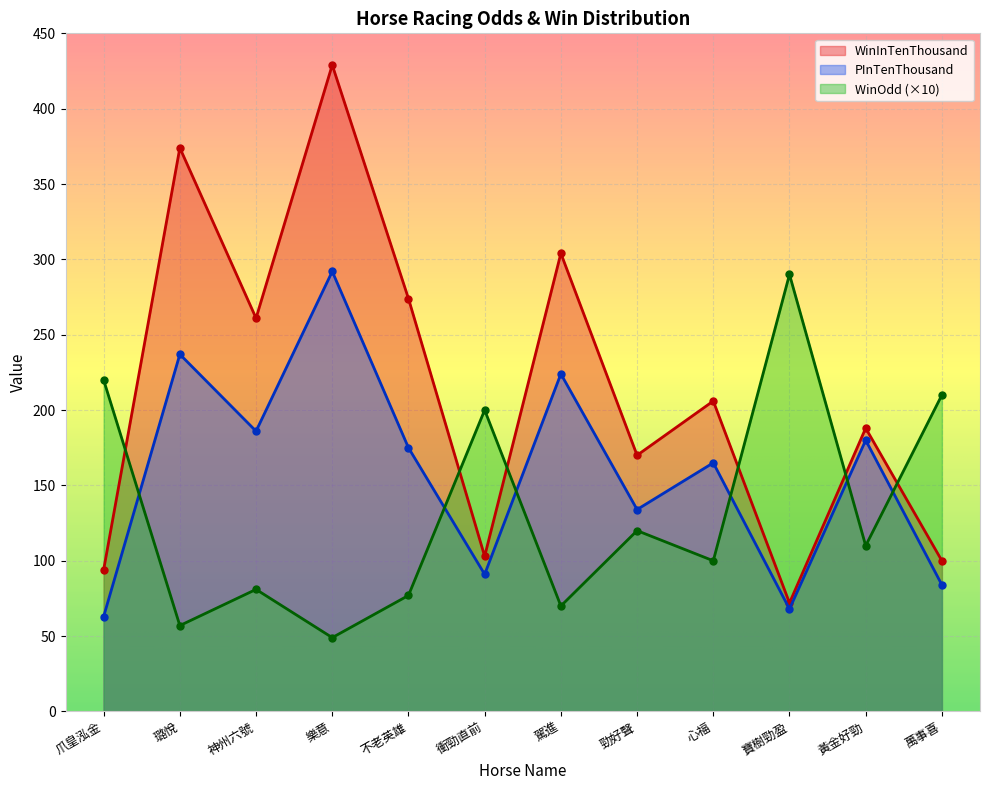

Reading left to right, list all the values displayed in this chart.

WinOdd: 爪皇泓金=220	璐悅=57	神州六號=81	樂意=49	不老英雄=77	衝勁直前=200	駕進=70	勁好聲=120	心福=100	寶樹勁盈=290	黃金好勁=110	萬事喜=210
WinInTenThousand: 爪皇泓金=94	璐悅=374	神州六號=261	樂意=429	不老英雄=274	衝勁直前=103	駕進=304	勁好聲=170	心福=206	寶樹勁盈=72	黃金好勁=188	萬事喜=100
PInTenThousand: 爪皇泓金=63	璐悅=237	神州六號=186	樂意=292	不老英雄=175	衝勁直前=91	駕進=224	勁好聲=134	心福=165	寶樹勁盈=68	黃金好勁=180	萬事喜=84